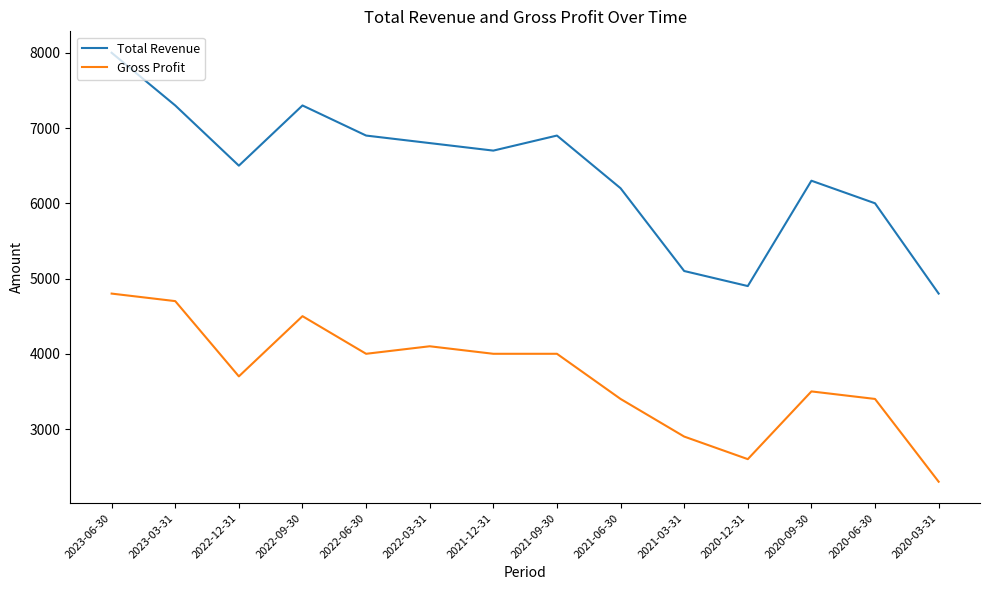

Between 2021-12-31 and 2020-03-31, which series saw the biggest shift?

Total Revenue